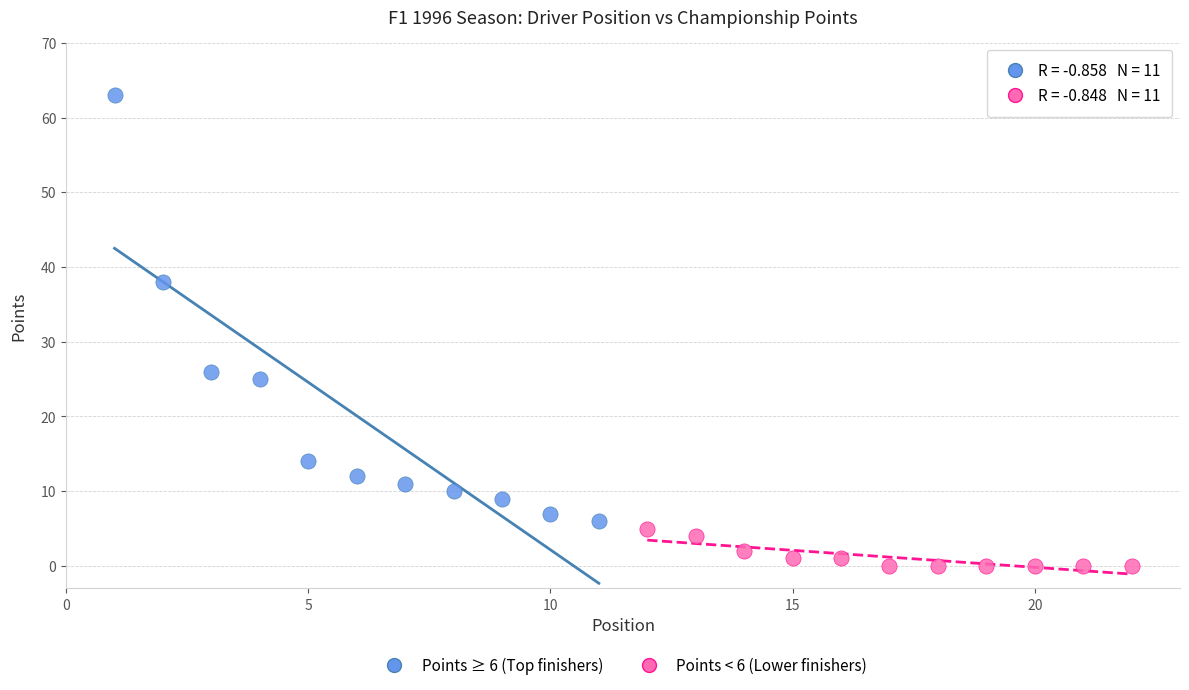

Which series has the widest spread of Y values?

Points ≥ 6 (Top finishers)